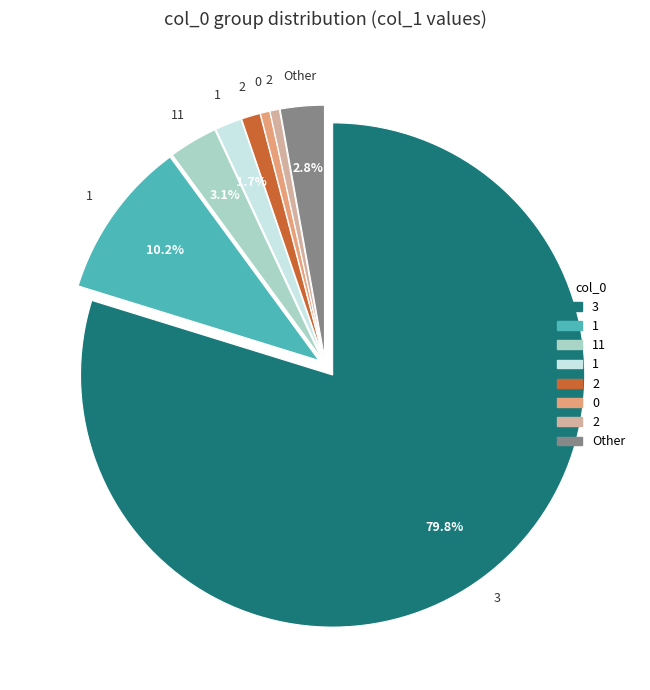

Does any single category account for the majority?

Yes